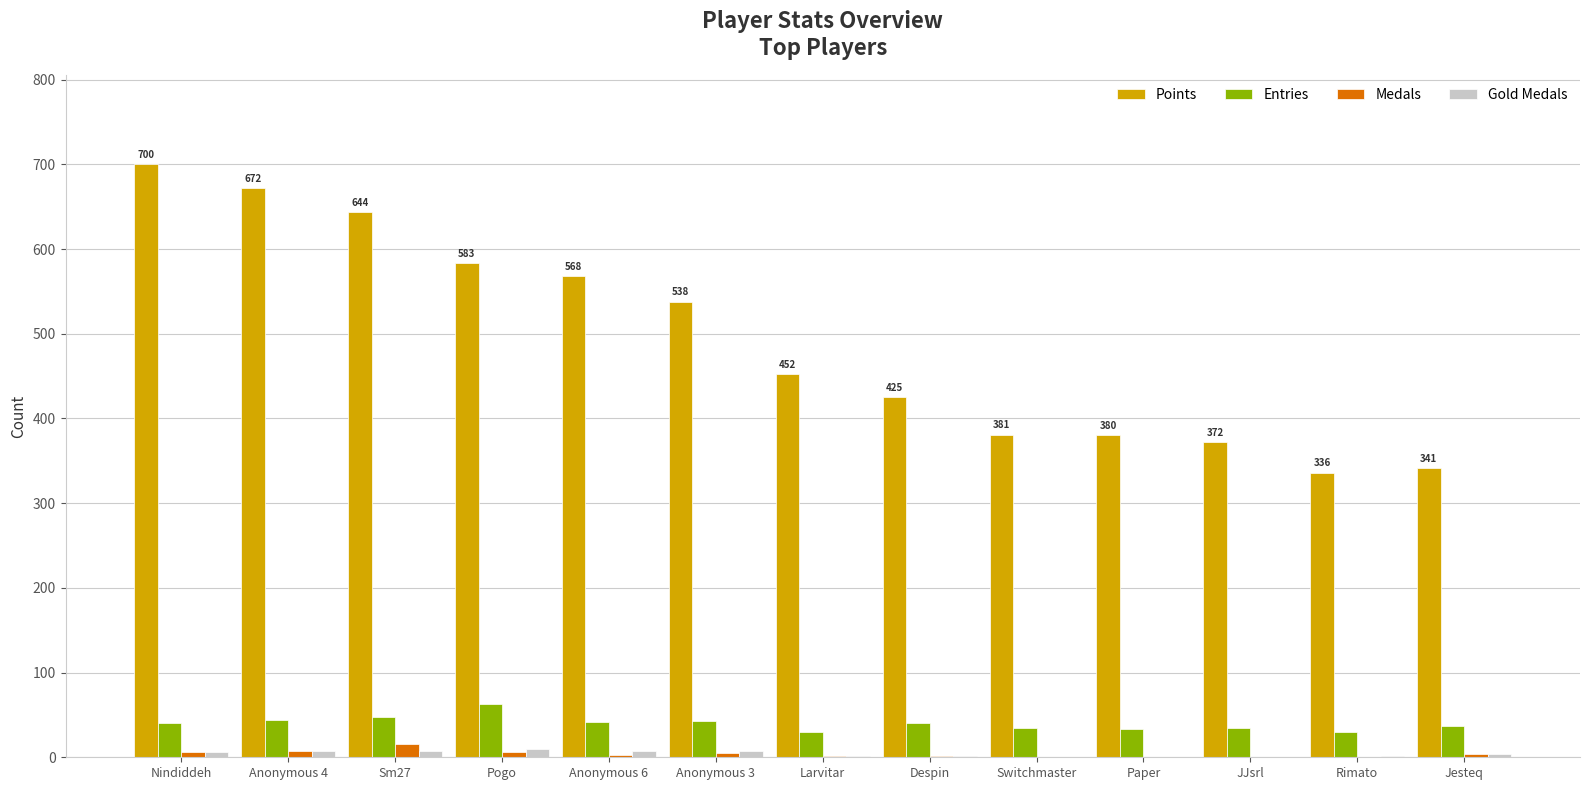

What is the average value of the Points series?

492